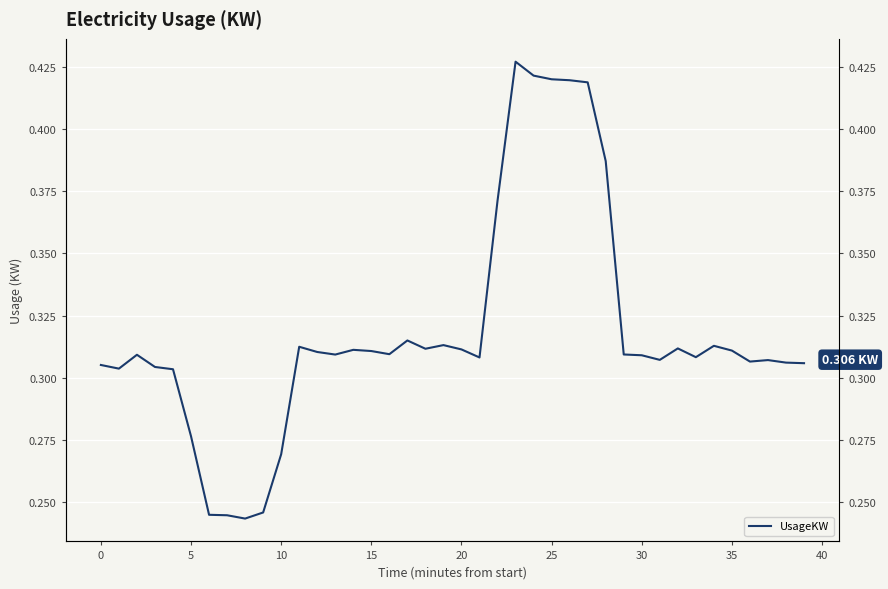

Does the chart display data point markers on the line(s)?

No